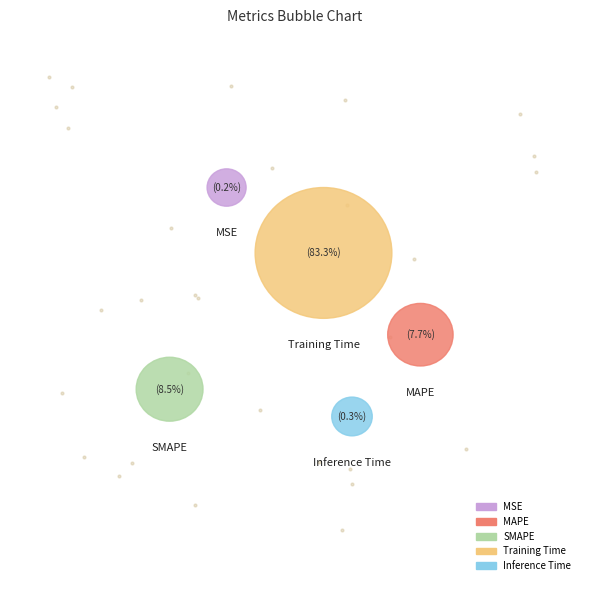

What percentage is the MAPE slice, to the nearest percent?

8%